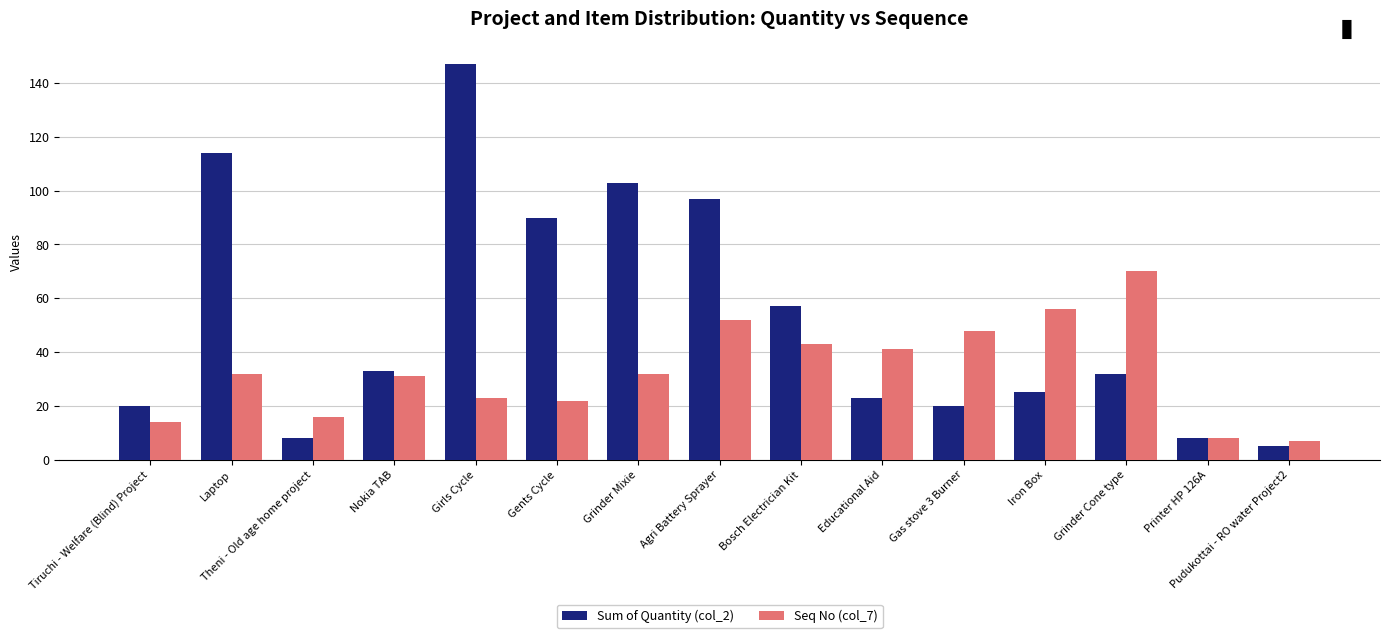

What is the spread (max minus min) of values at Theni - Old age home project?

8